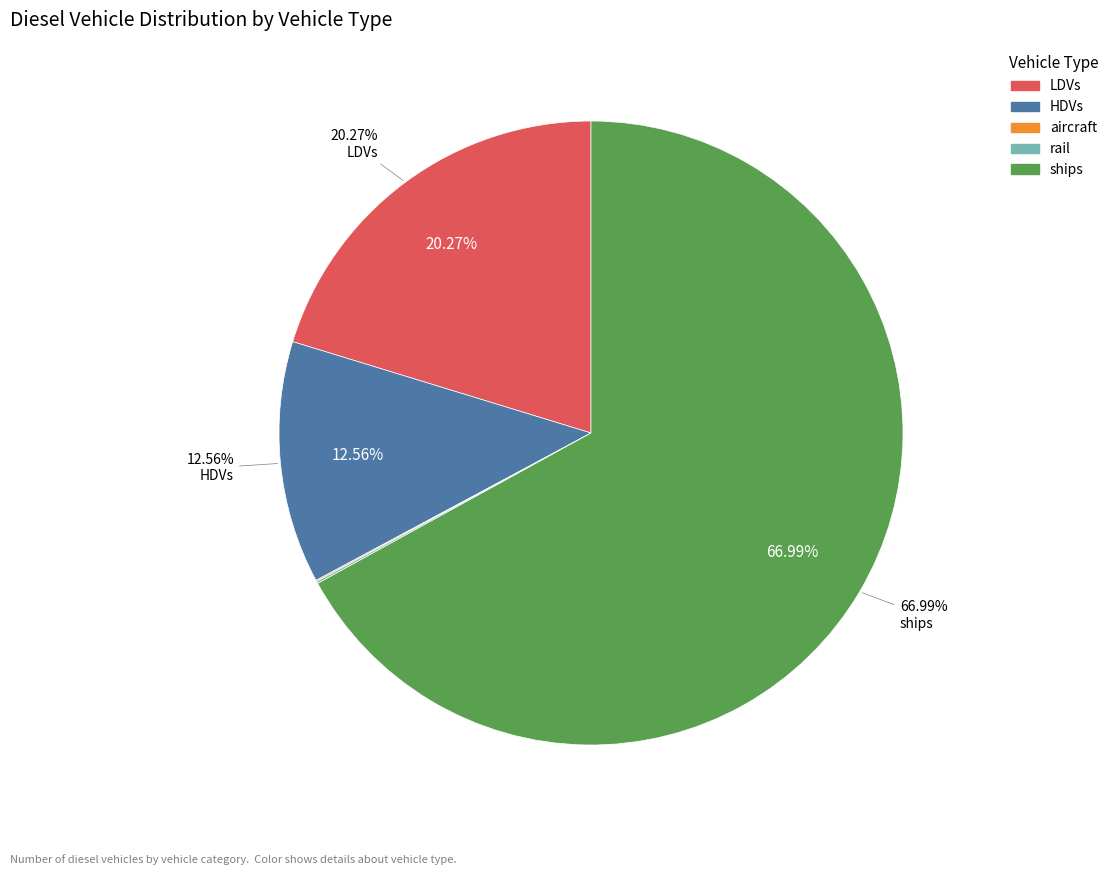

To the nearest percent, what is the difference between the largest and smallest slice percentages?

67%